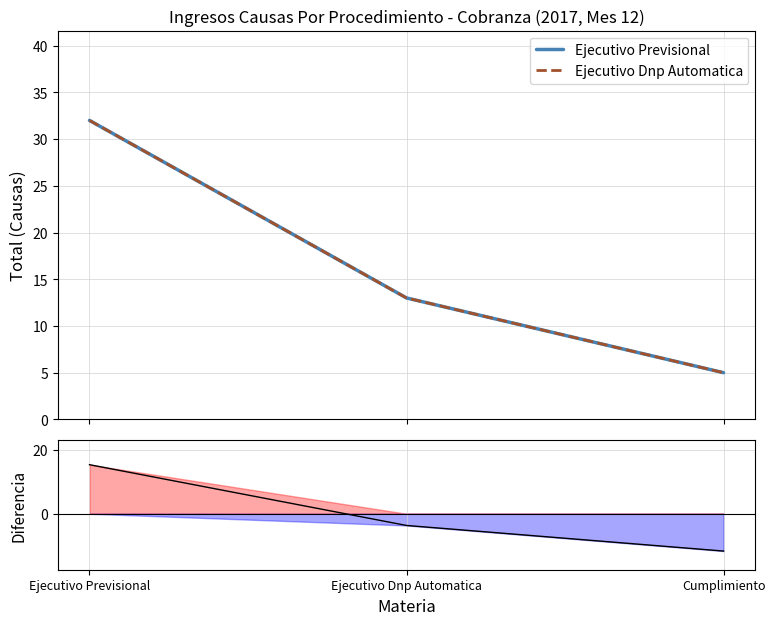

List the labels in order of Ejecutivo Previsional value, largest first.

Ejecutivo Previsional, Ejecutivo Dnp Automatica, Cumplimiento